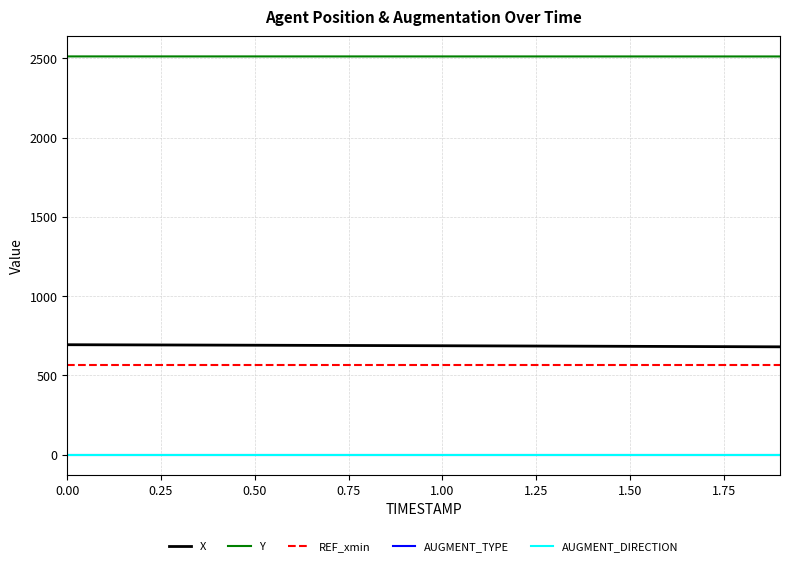

How many lines are shown in the chart?

5